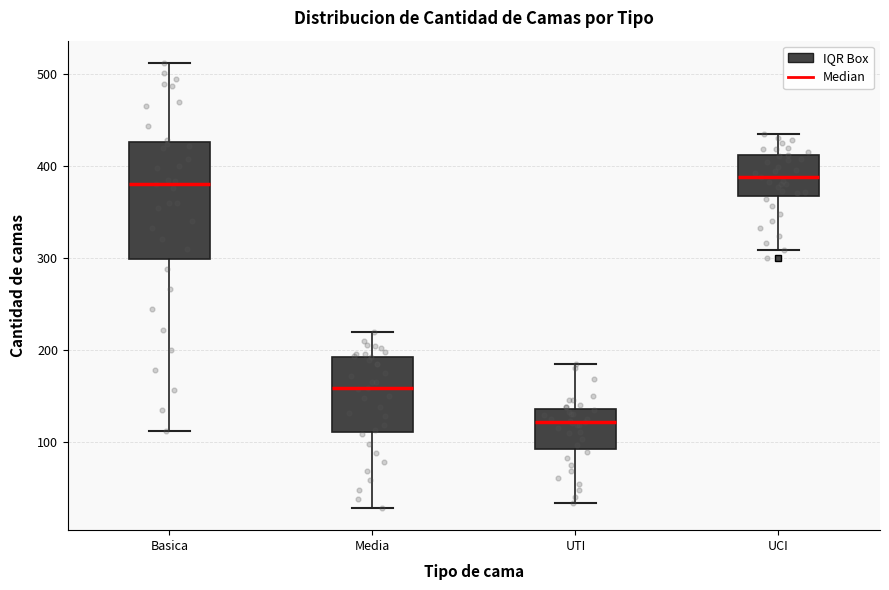

Reading left to right, transcribe this box plot: for each box, give where its median line is, the range the box spans, and where its two whiskers end, as read against the y-axis. The values are not printed on the chart, so give them approximately, as read against the axis.

Basica: median 380, box 300 to 430, whiskers 110 to 510
Media: median 160, box 110 to 190, whiskers 30 to 220
UTI: median 120, box 90 to 140, whiskers 30 to 180
UCI: median 390, box 370 to 410, whiskers 310 to 440